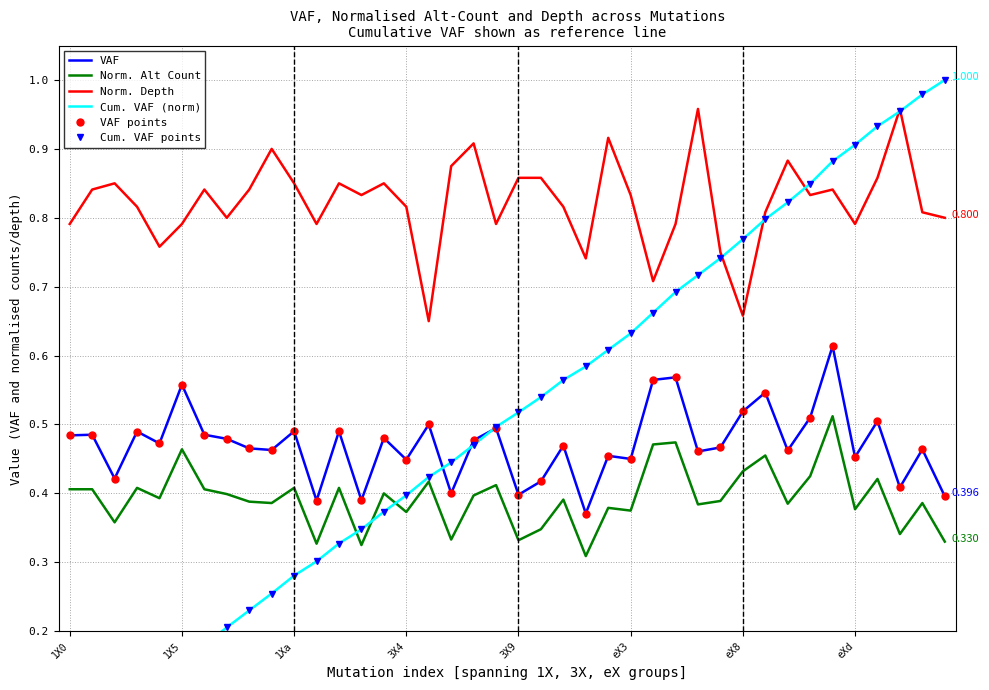

Which category has the lowest value in the Norm. Depth series?

16